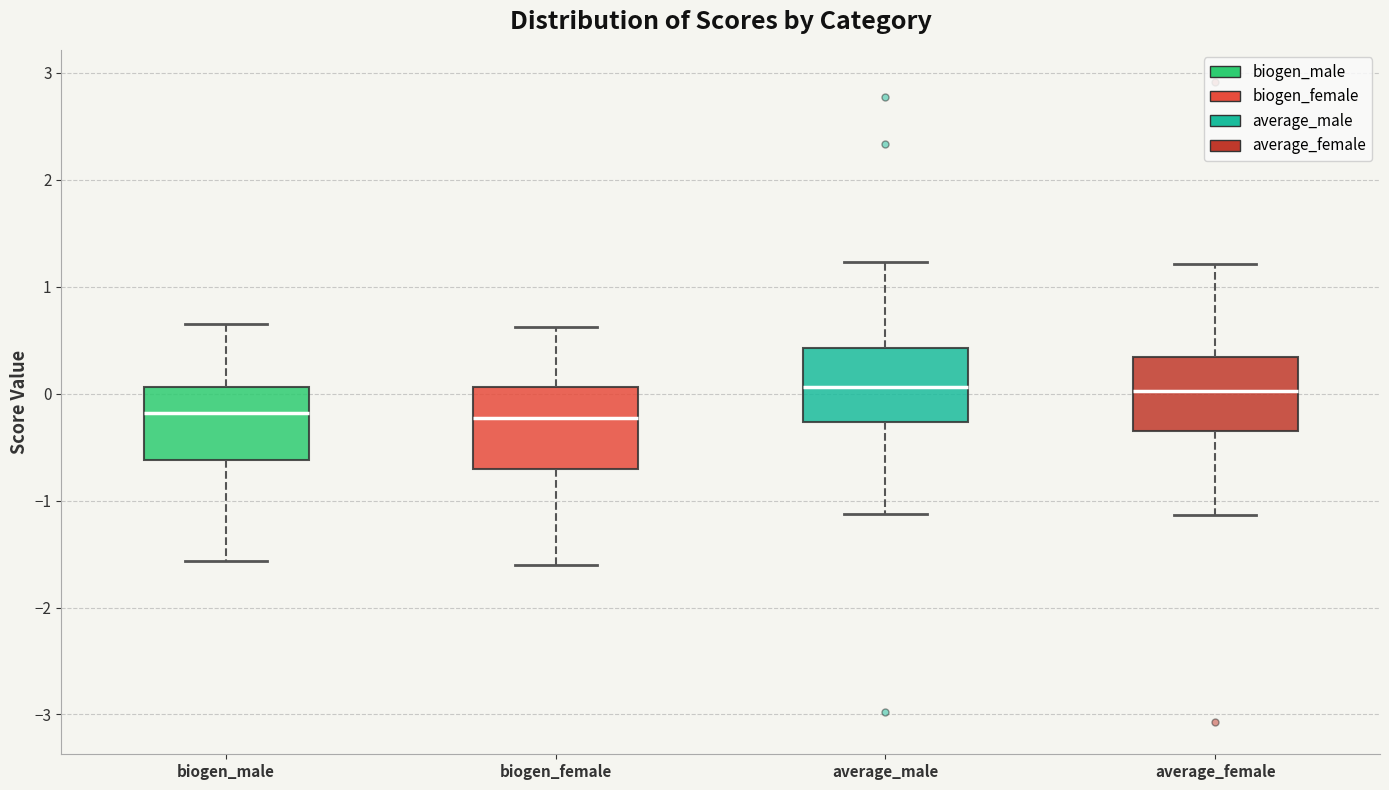

Where does the upper whisker of the box for biogen_male end on the y-axis? The values are not printed on the chart, so give them approximately, as read against the axis.

0.6